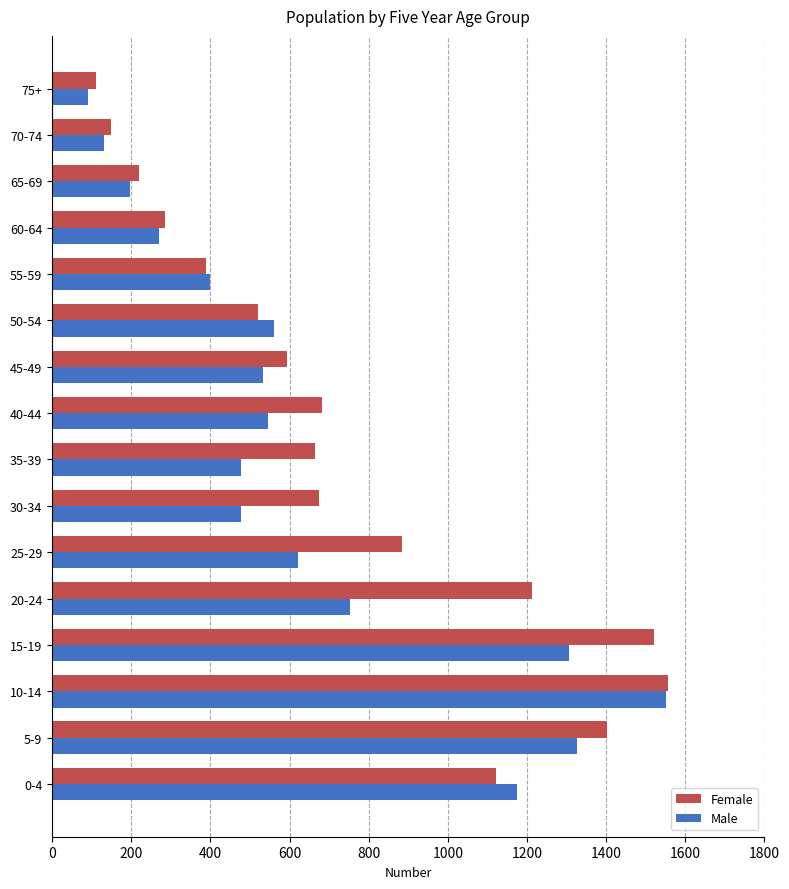

What is the average value of the Male series?

651